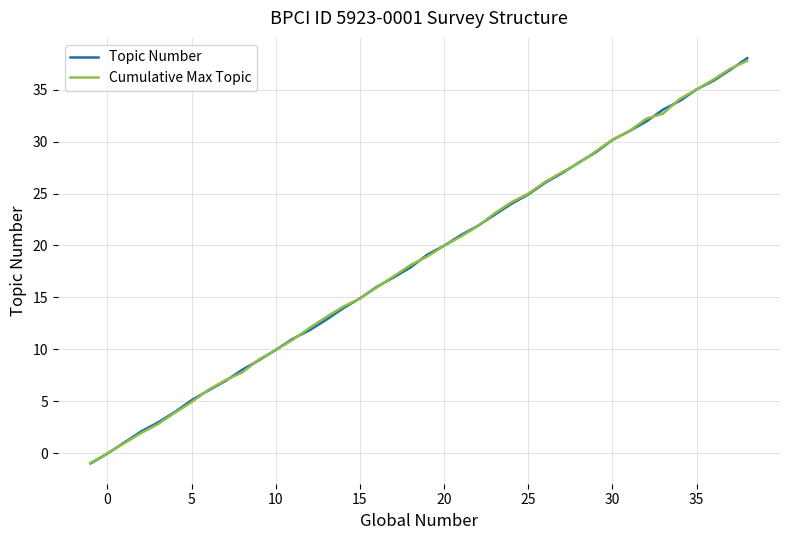

What is the greatest value displayed?

38.0